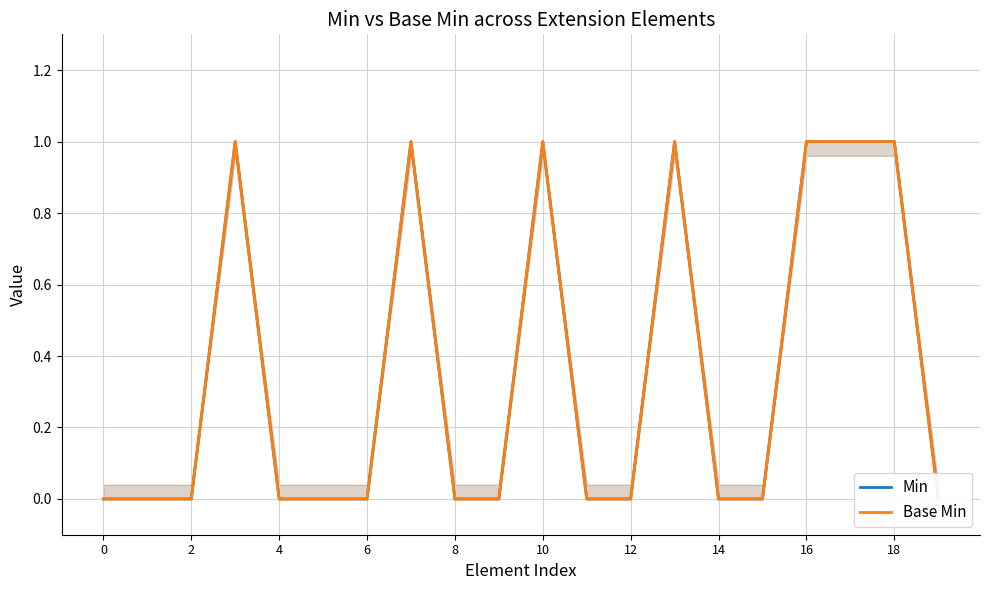

True or false: Base Min and Min cross at least once.

False